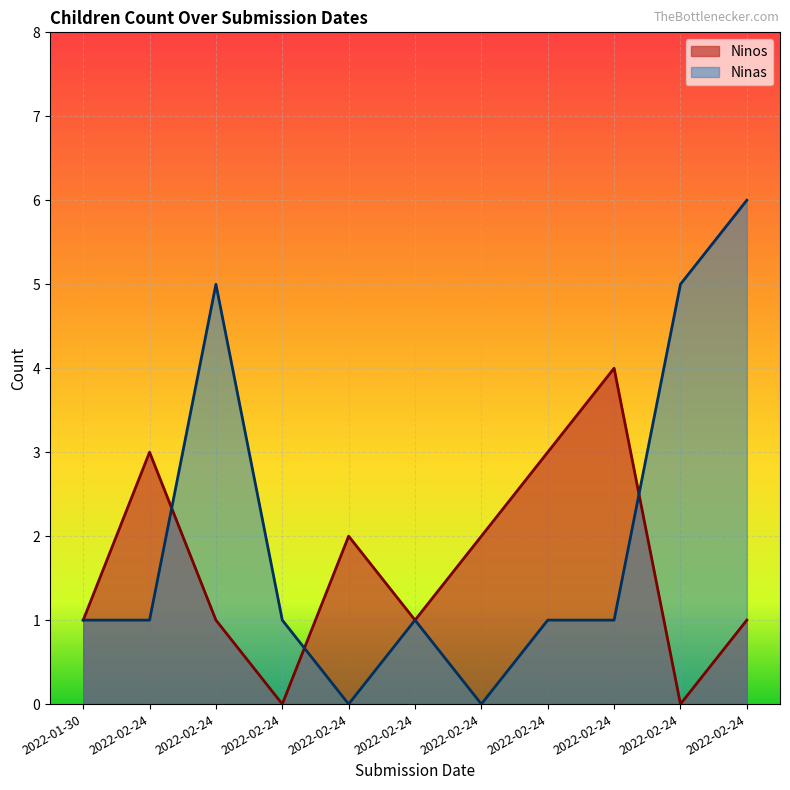

List the series in order of their peak value, lowest first.

Ninos, Ninas